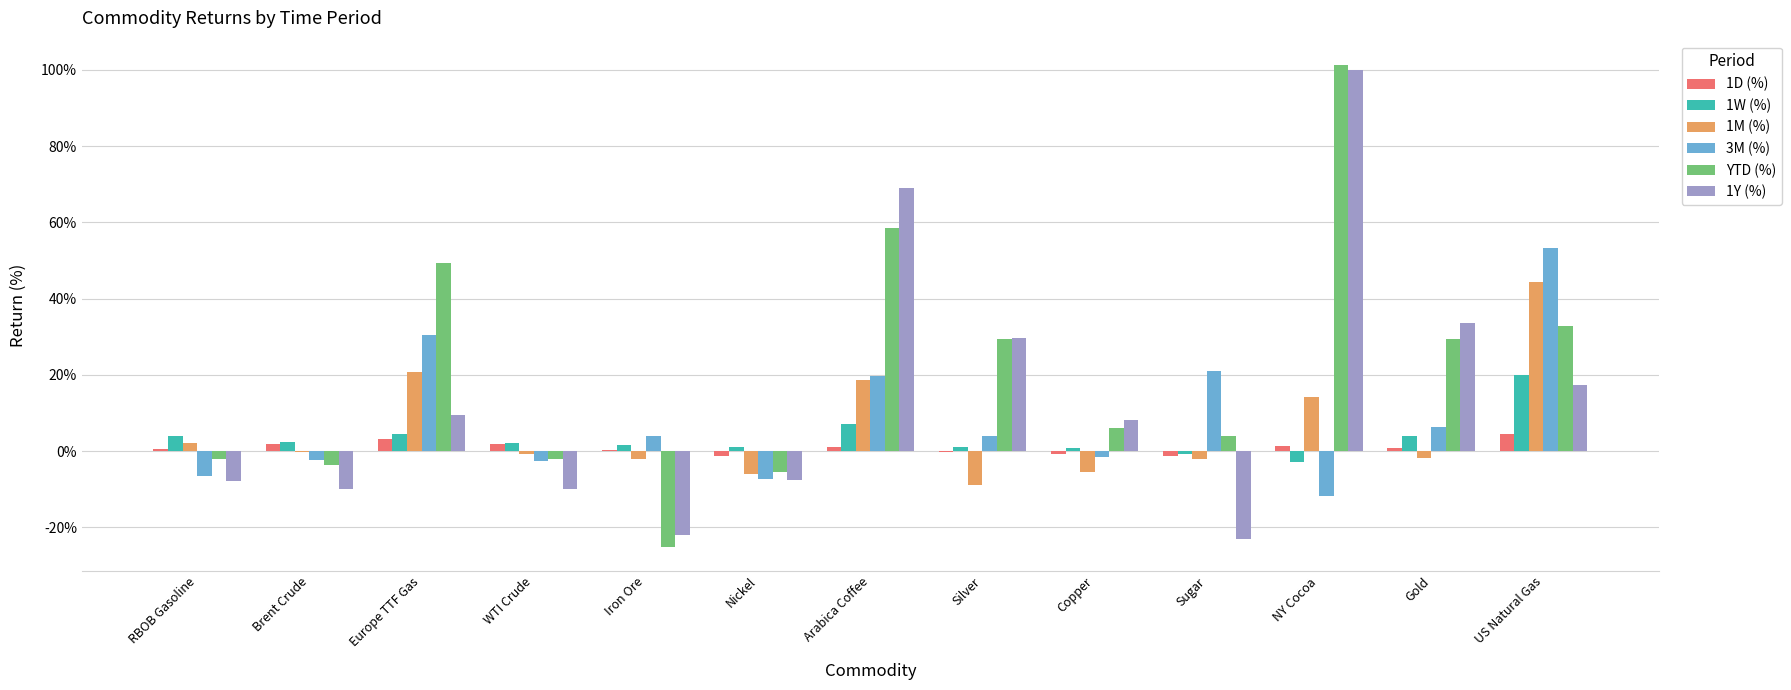

What is the label of the 12th bar from the left?

Gold